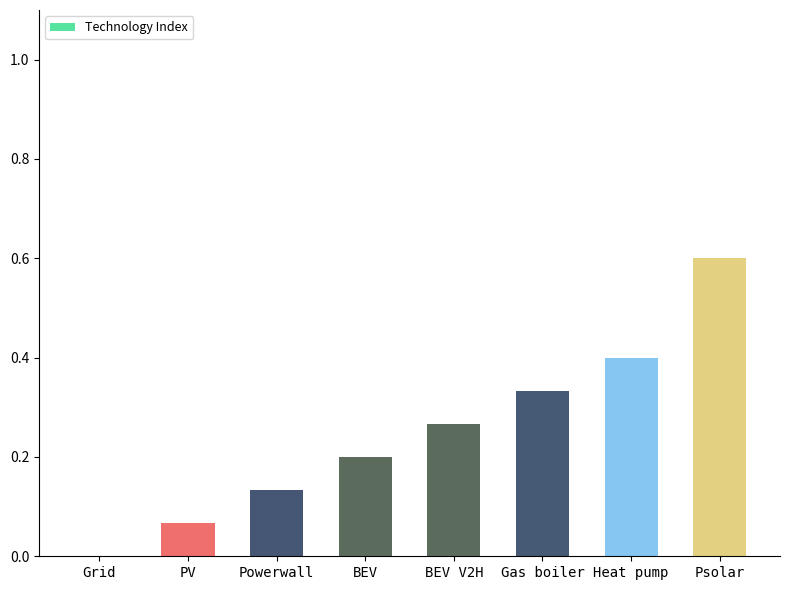

Between Psolar and Grid, which is larger?

Psolar